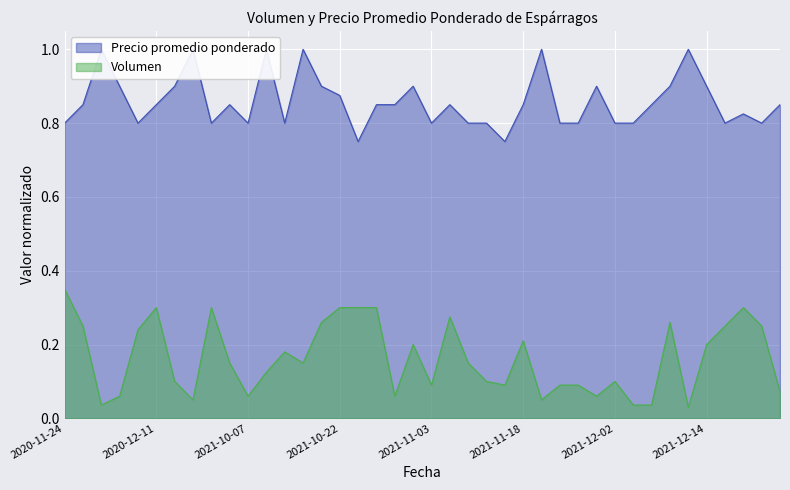

What is the total value across all series at 2020-12-11?

1.1